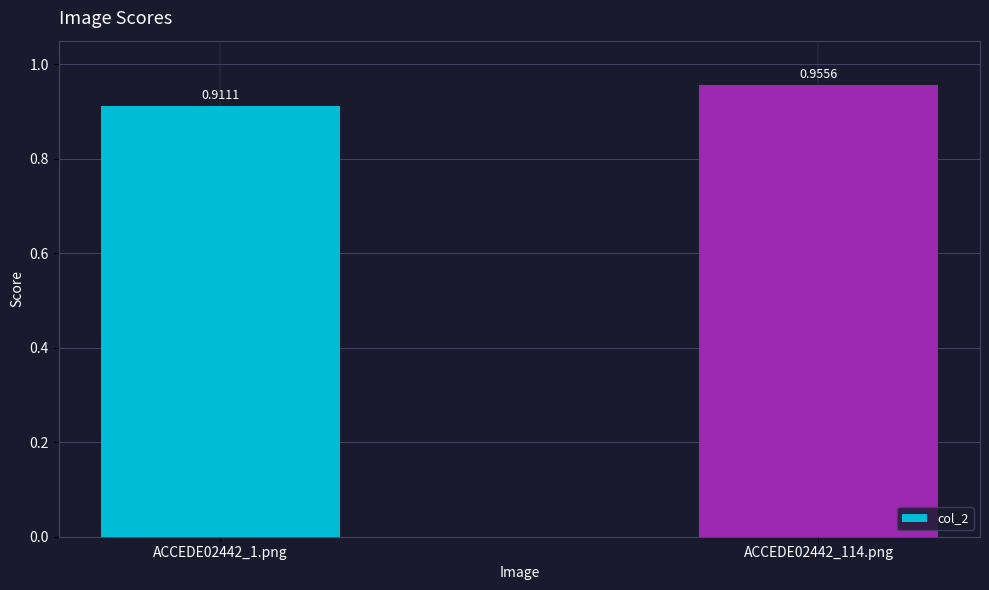

List the labels in order of value, smallest first.

ACCEDE02442_1.png, ACCEDE02442_114.png